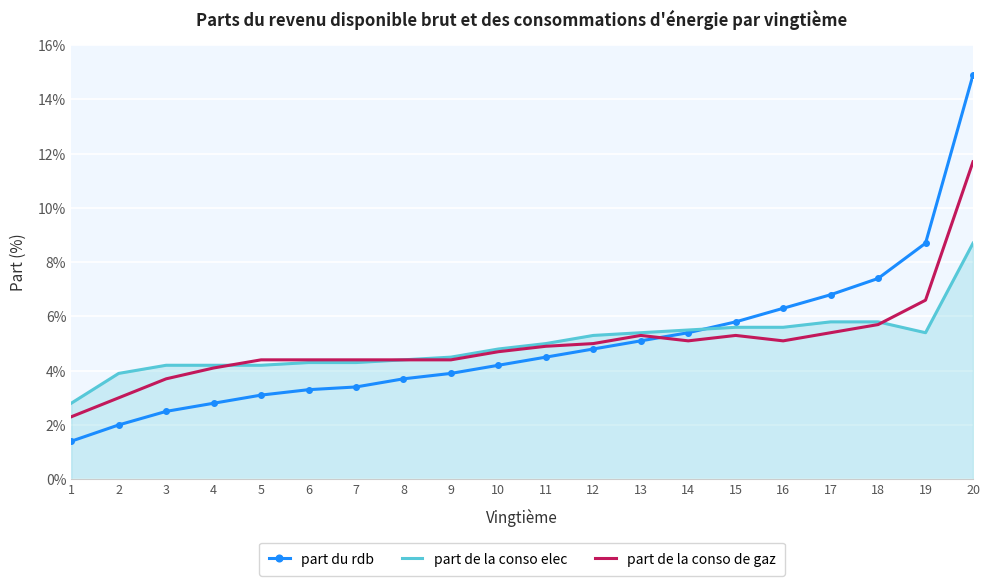

Is it true that part de la conso de gaz equals 5.1 at 14?

True